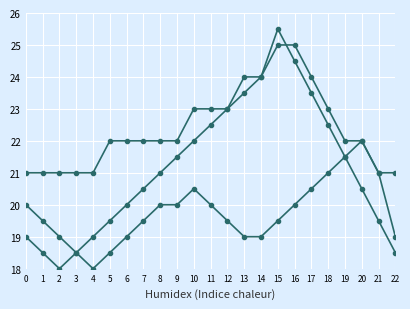

How many lines are shown in the chart?

3